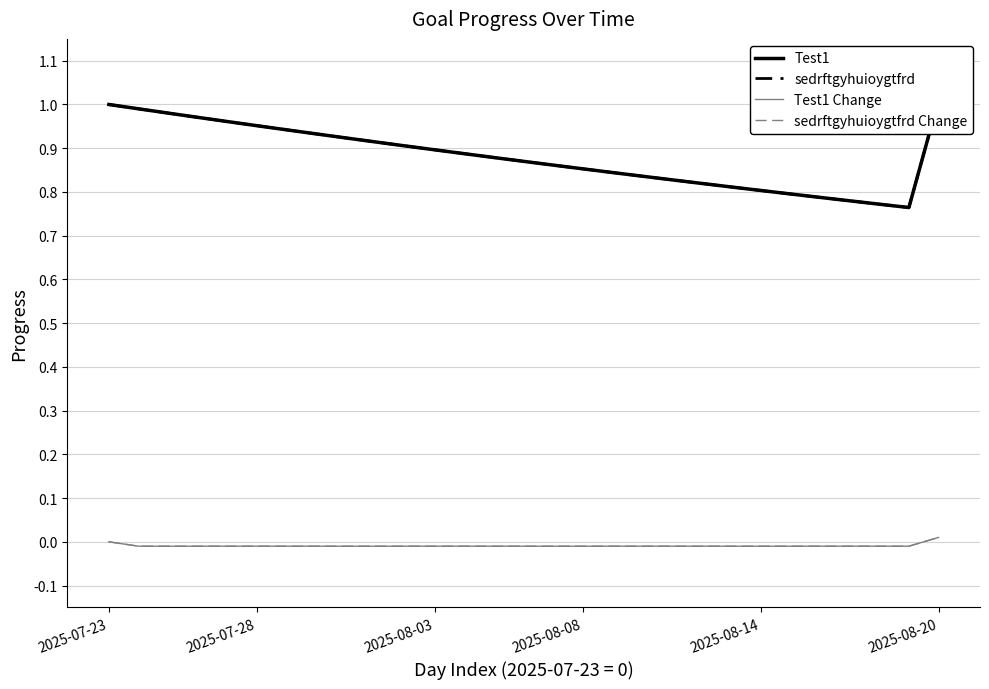

Is the value of Test1 Change at 2025-08-14 greater than the value of sedrftgyhuioygtfrd Change at 2025-08-20?

No